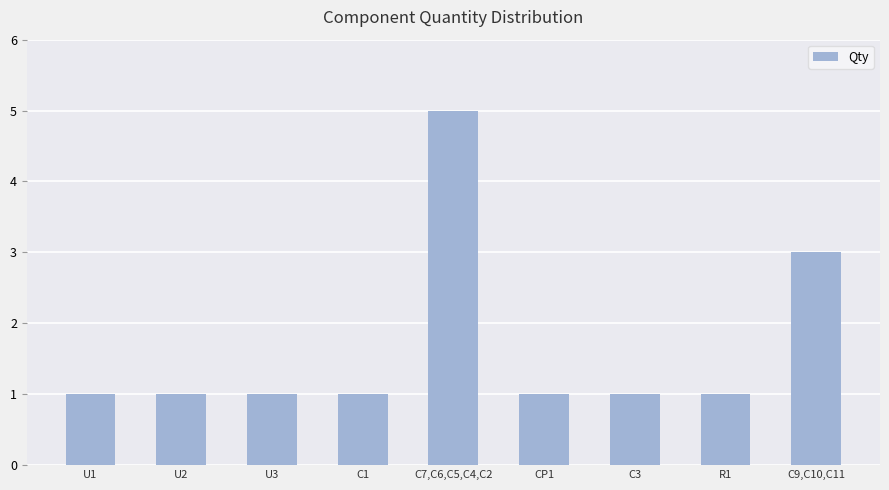

What is the ratio of the value at C7,C6,C5,C4,C2 to the value at R1?

5.0